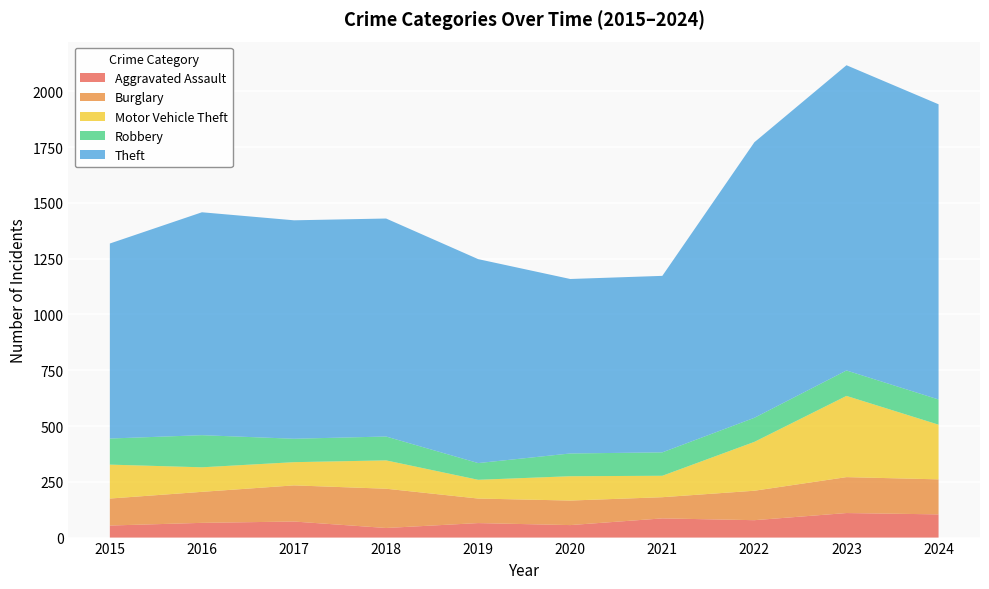

Reading right to left, what are all the values shown in this chart?

Aggravated Assault: 2024=104	2023=110	2022=78	2021=86	2020=56	2019=65	2018=43	2017=72	2016=66	2015=54
Burglary: 2024=157	2023=161	2022=132	2021=95	2020=110	2019=110	2018=176	2017=162	2016=139	2015=121
Motor Vehicle Theft: 2024=245	2023=364	2022=219	2021=96	2020=109	2019=84	2018=127	2017=104	2016=110	2015=152
Robbery: 2024=113	2023=114	2022=108	2021=105	2020=102	2019=75	2018=107	2017=105	2016=144	2015=117
Theft: 2024=1323	2023=1368	2022=1235	2021=791	2020=782	2019=914	2018=977	2017=979	2016=999	2015=874